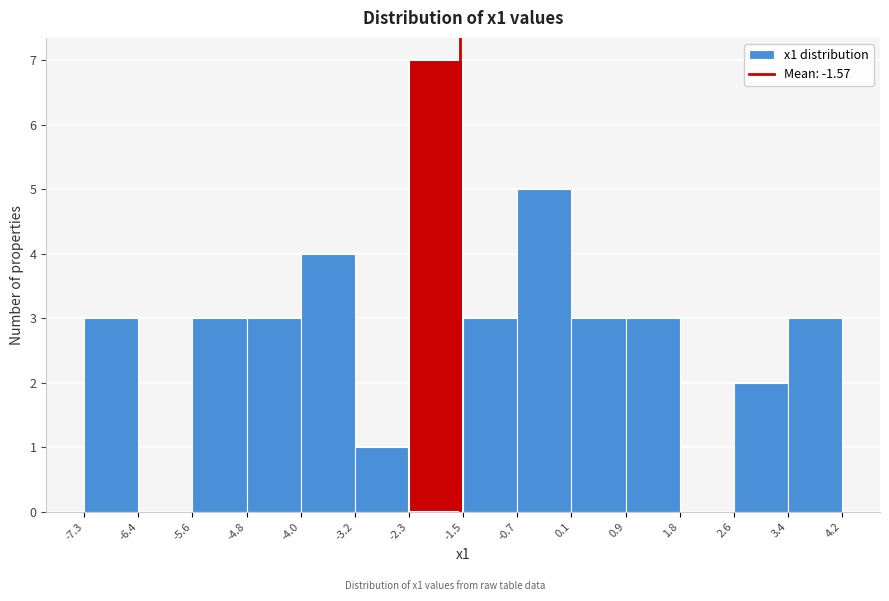

Reading left to right, list every bar in this chart as the range it spans on the x-axis followed by its height. The values are not printed on the chart, so give them approximately, as read against the axis.

-7.3 to -6.4: 3
-6.4 to -5.6: 0
-5.6 to -4.8: 3
-4.8 to -4.0: 3
-4.0 to -3.2: 4
-3.2 to -2.3: 1
-2.3 to -1.5: 7
-1.5 to -0.7: 3
-0.7 to 0.1: 5
0.1 to 0.9: 3
0.9 to 1.8: 3
1.8 to 2.6: 0
2.6 to 3.4: 2
3.4 to 4.2: 3